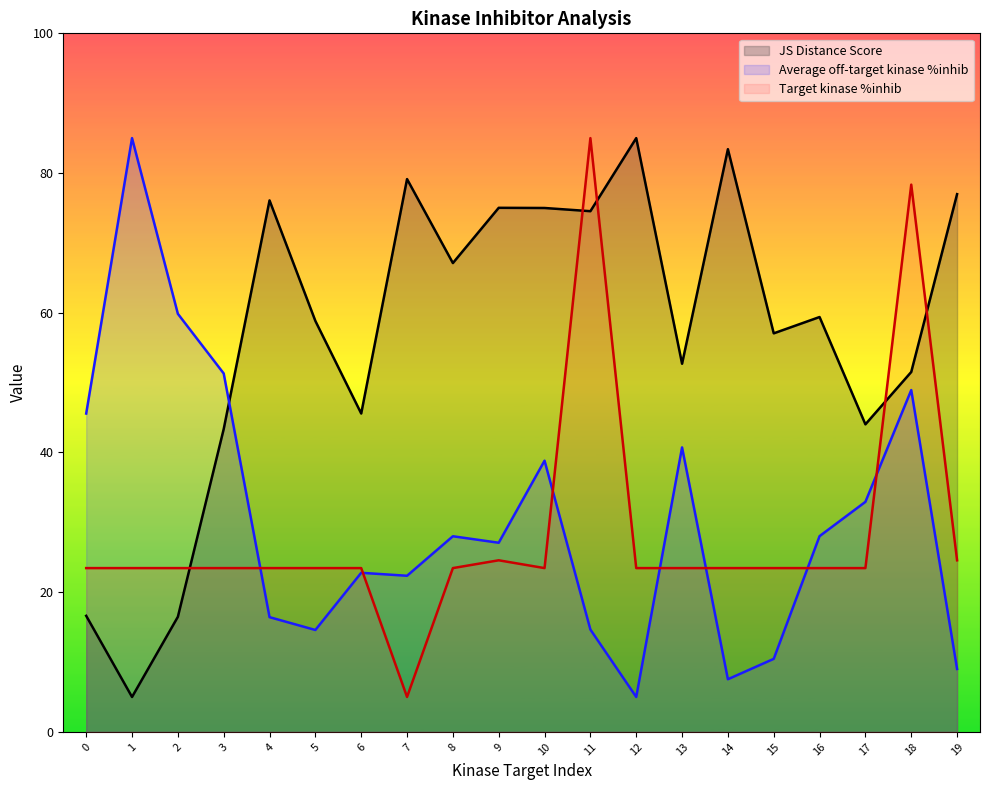

After their last crossing, which series has the higher values: Average off-target kinase %inhib or Target kinase %inhib?

Target kinase %inhib